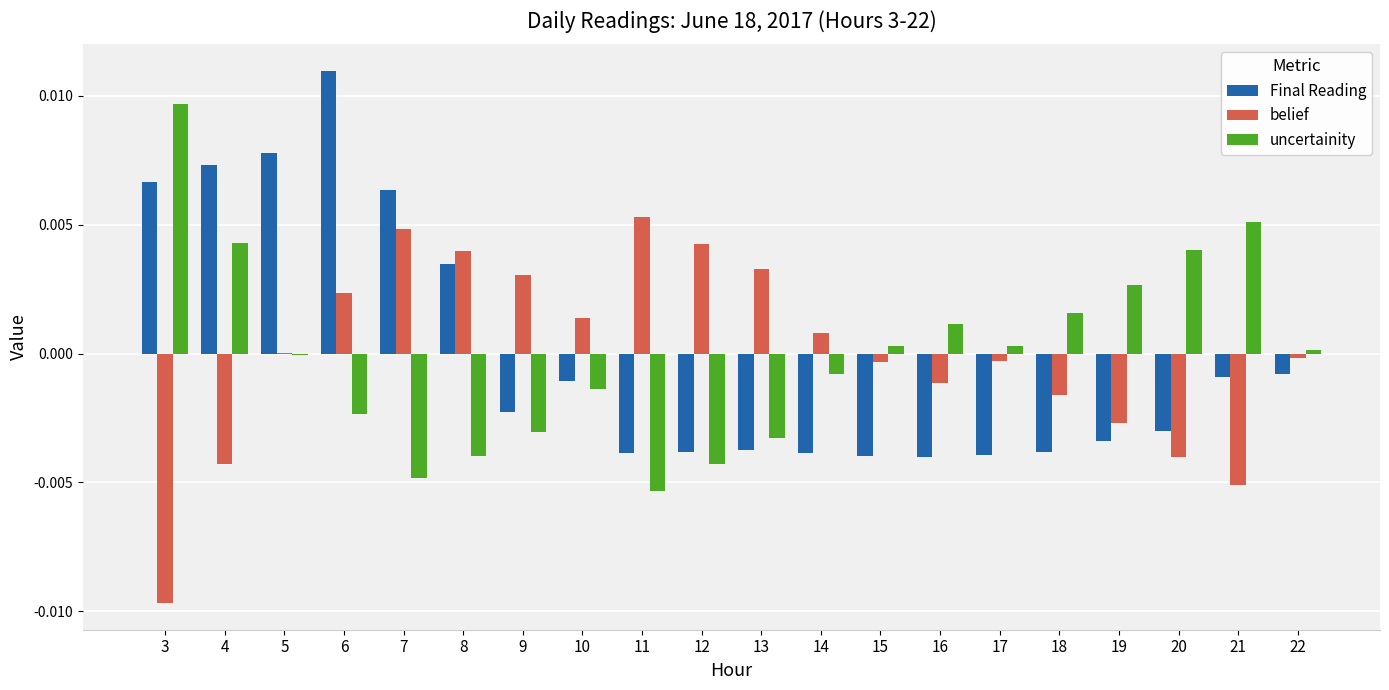

What are all the series names shown in the legend?

Final Reading, belief, uncertainity